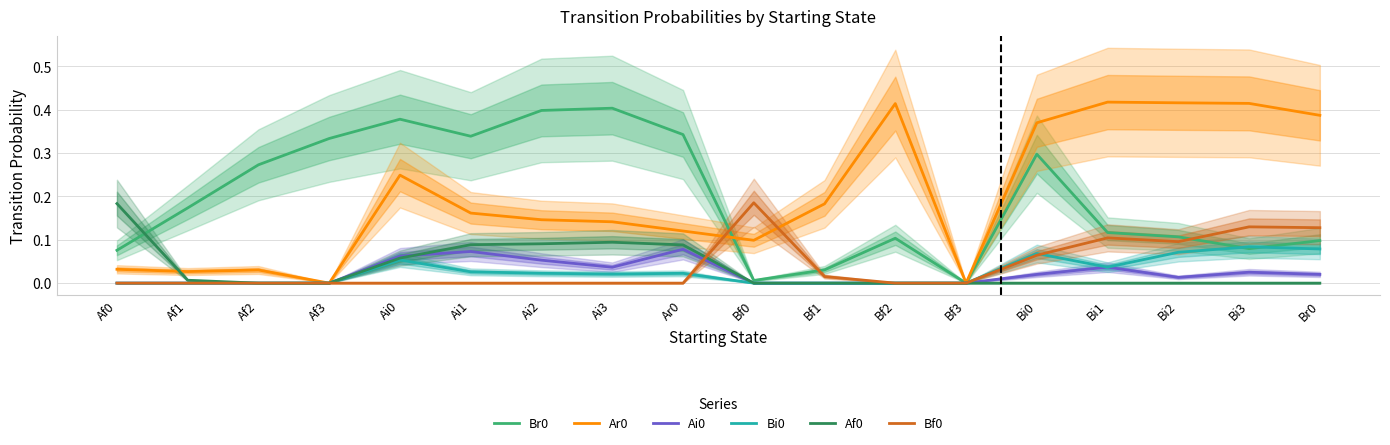

The Bf0 series shows 0.1 at Af2. True or false?

False